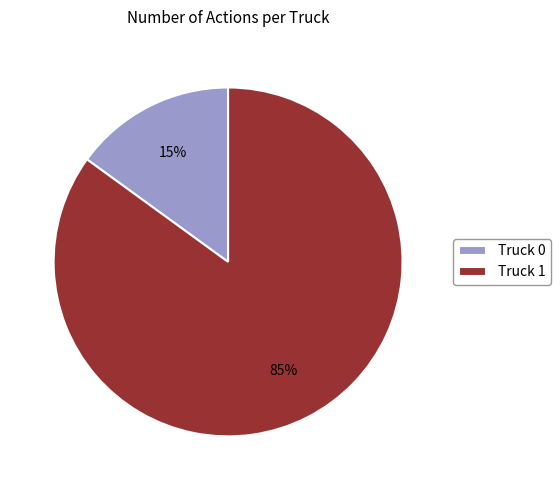

Which slice is the smallest?

Truck 0